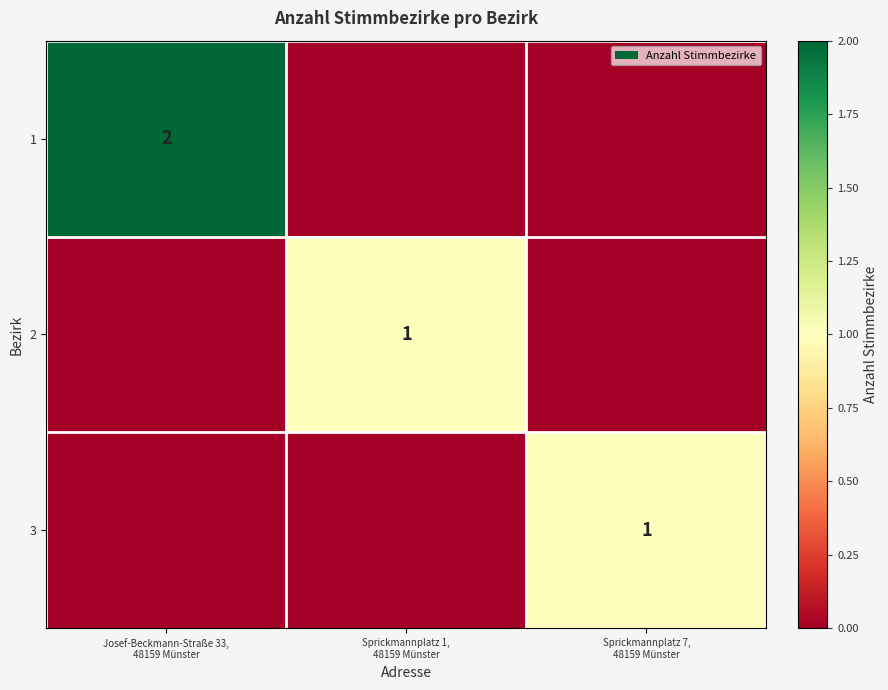

How many distinct data groups are displayed?

3